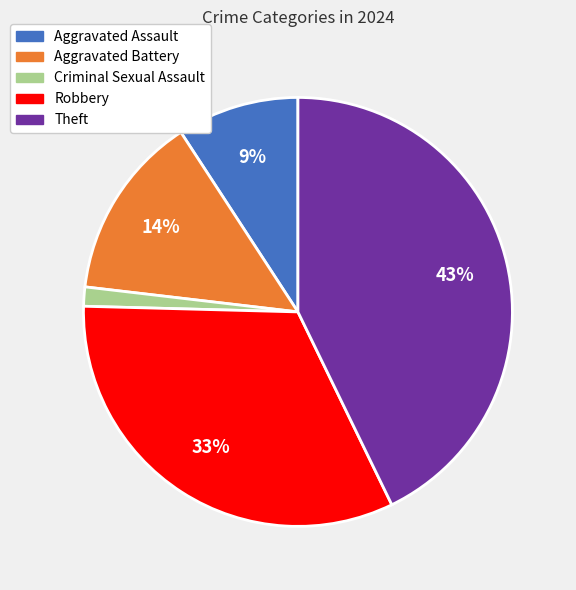

To the nearest percent, what is the average slice percentage?

20%